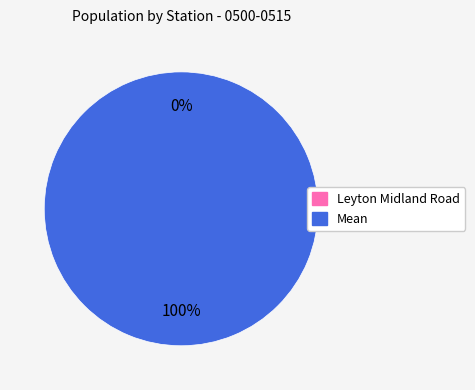

Which category has the biggest portion of the pie?

Mean